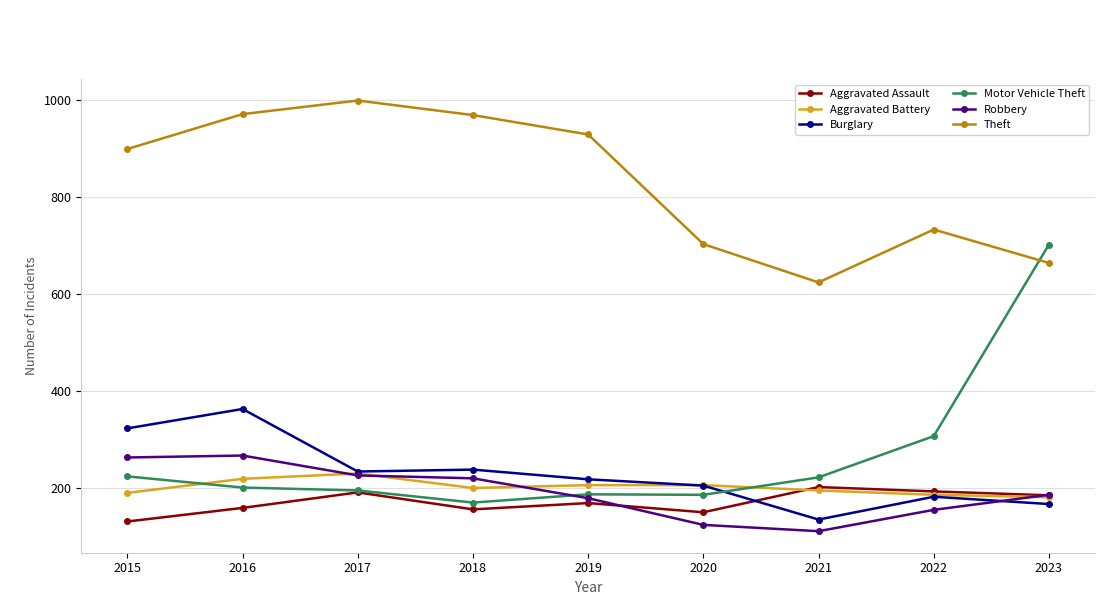

What is the total value across all series at 2023?

2079